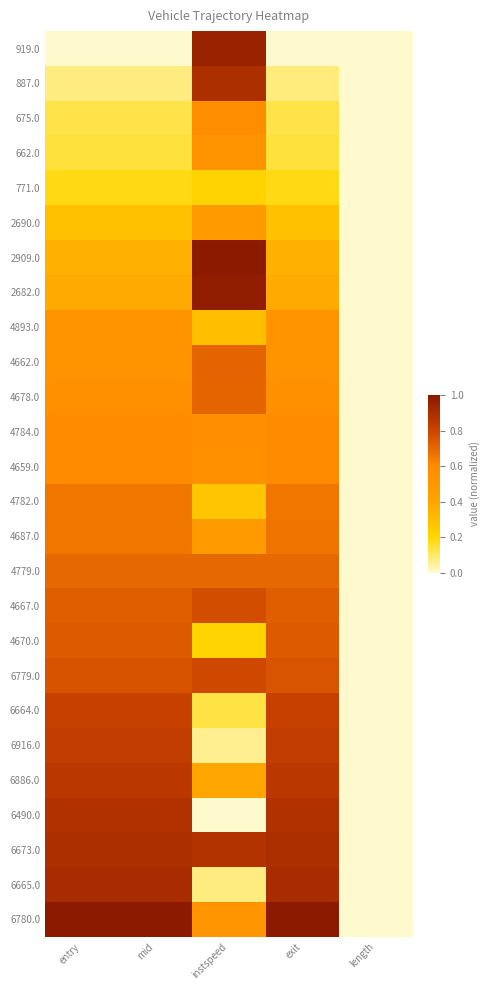

Reading left to right, extract all data points from this chart.

919.0: entry=0.0	mid=0.0	instspeed=1.0	exit=0.0	length=0.0
887.0: entry=0.1	mid=0.1	instspeed=0.9	exit=0.1	length=0.0
675.0: entry=0.1	mid=0.1	instspeed=0.6	exit=0.1	length=0.0
662.0: entry=0.1	mid=0.1	instspeed=0.5	exit=0.1	length=0.0
771.0: entry=0.2	mid=0.2	instspeed=0.2	exit=0.2	length=0.0
2690.0: entry=0.3	mid=0.3	instspeed=0.5	exit=0.3	length=0.0
2909.0: entry=0.4	mid=0.4	instspeed=1.0	exit=0.4	length=0.0
2682.0: entry=0.4	mid=0.4	instspeed=1.0	exit=0.4	length=0.0
4893.0: entry=0.5	mid=0.5	instspeed=0.3	exit=0.5	length=0.0
4662.0: entry=0.5	mid=0.5	instspeed=0.7	exit=0.5	length=0.0
4678.0: entry=0.6	mid=0.6	instspeed=0.7	exit=0.6	length=0.0
4784.0: entry=0.6	mid=0.6	instspeed=0.6	exit=0.6	length=0.0
4659.0: entry=0.6	mid=0.6	instspeed=0.6	exit=0.6	length=0.0
4782.0: entry=0.7	mid=0.7	instspeed=0.3	exit=0.7	length=0.0
4687.0: entry=0.7	mid=0.7	instspeed=0.5	exit=0.7	length=0.0
4779.0: entry=0.7	mid=0.7	instspeed=0.7	exit=0.7	length=0.0
4667.0: entry=0.7	mid=0.7	instspeed=0.8	exit=0.7	length=0.0
4670.0: entry=0.7	mid=0.7	instspeed=0.2	exit=0.7	length=0.0
6779.0: entry=0.8	mid=0.8	instspeed=0.8	exit=0.8	length=0.0
6664.0: entry=0.8	mid=0.8	instspeed=0.1	exit=0.8	length=0.0
6916.0: entry=0.8	mid=0.8	instspeed=0.1	exit=0.8	length=0.0
6886.0: entry=0.9	mid=0.9	instspeed=0.4	exit=0.9	length=0.0
6490.0: entry=0.9	mid=0.9	instspeed=0.0	exit=0.9	length=0.0
6673.0: entry=0.9	mid=0.9	instspeed=0.9	exit=0.9	length=0.0
6665.0: entry=0.9	mid=0.9	instspeed=0.1	exit=0.9	length=0.0
6780.0: entry=1.0	mid=1.0	instspeed=0.5	exit=1.0	length=0.0